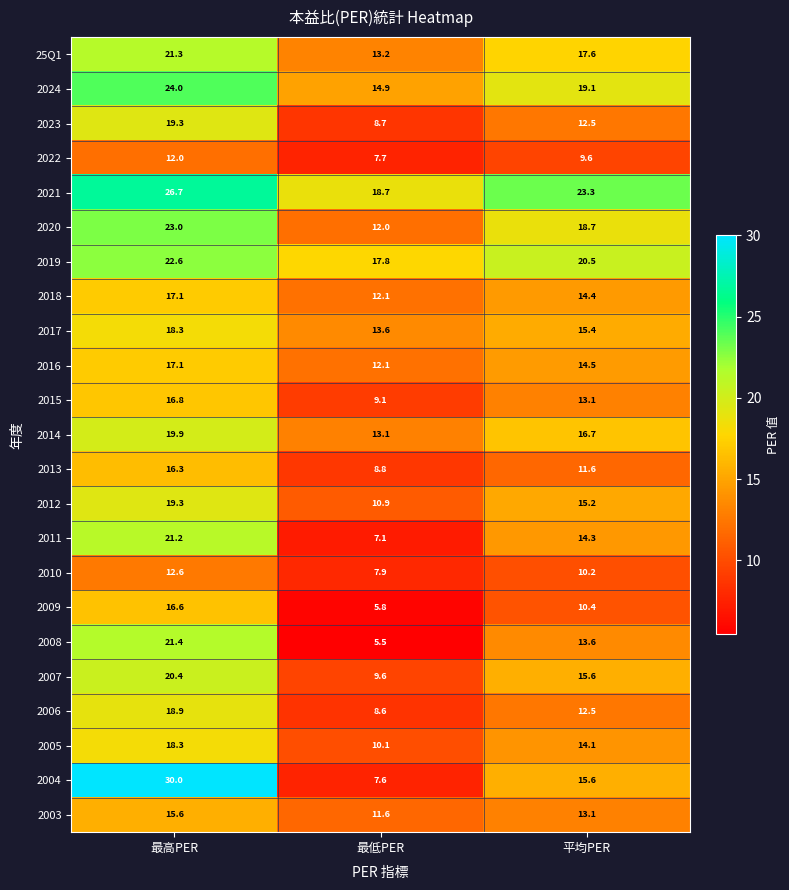

Which series changed the most between 最高PER and 最低PER?

2004